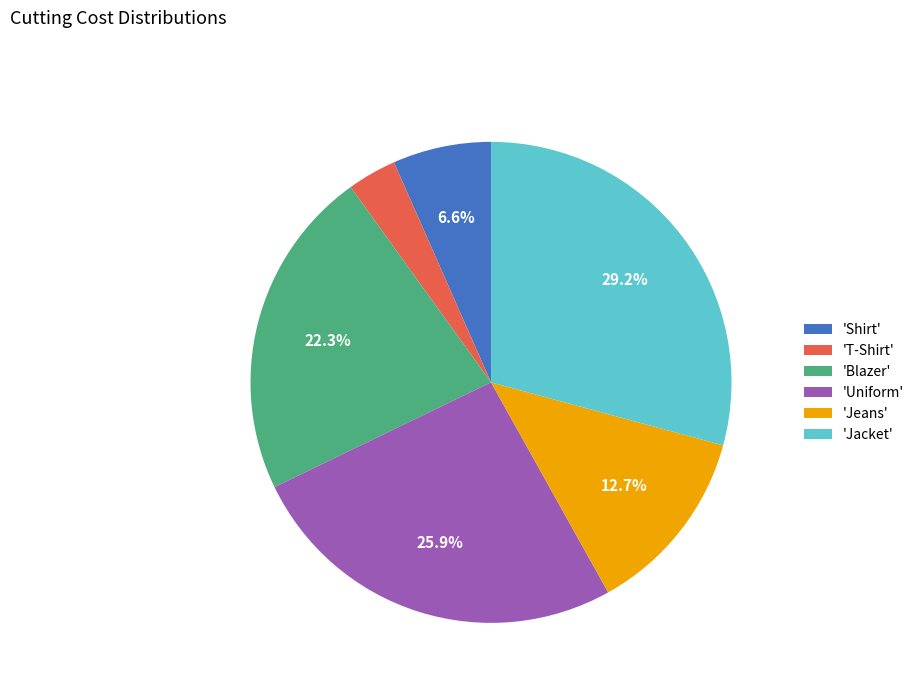

Between 'Blazer' and 'Shirt', which is larger?

'Blazer'